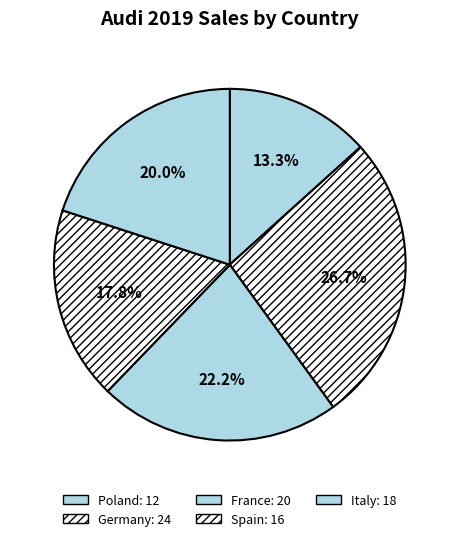

Is it true that Germany is 27% of the pie?

True